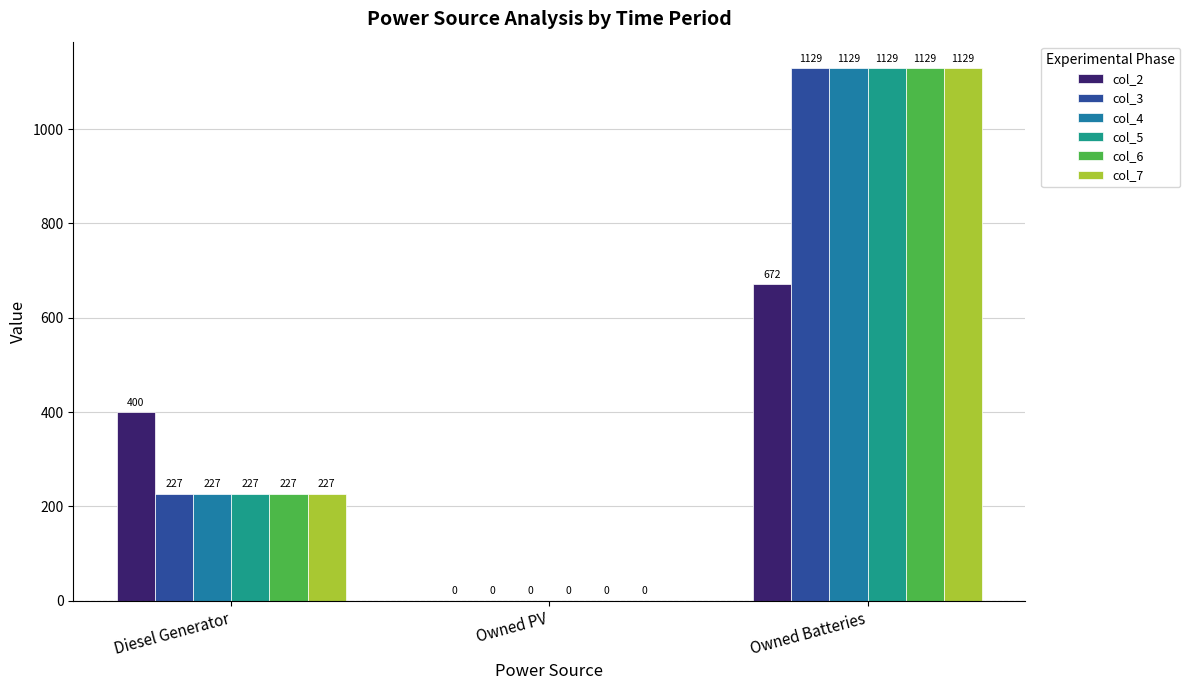

What is the greatest value displayed?

1129